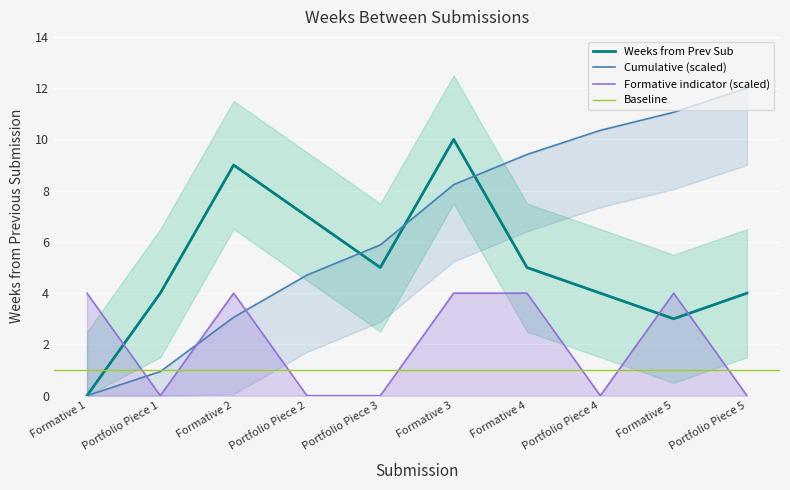

The value at Portfolio Piece 4 is 7. True or false?

False